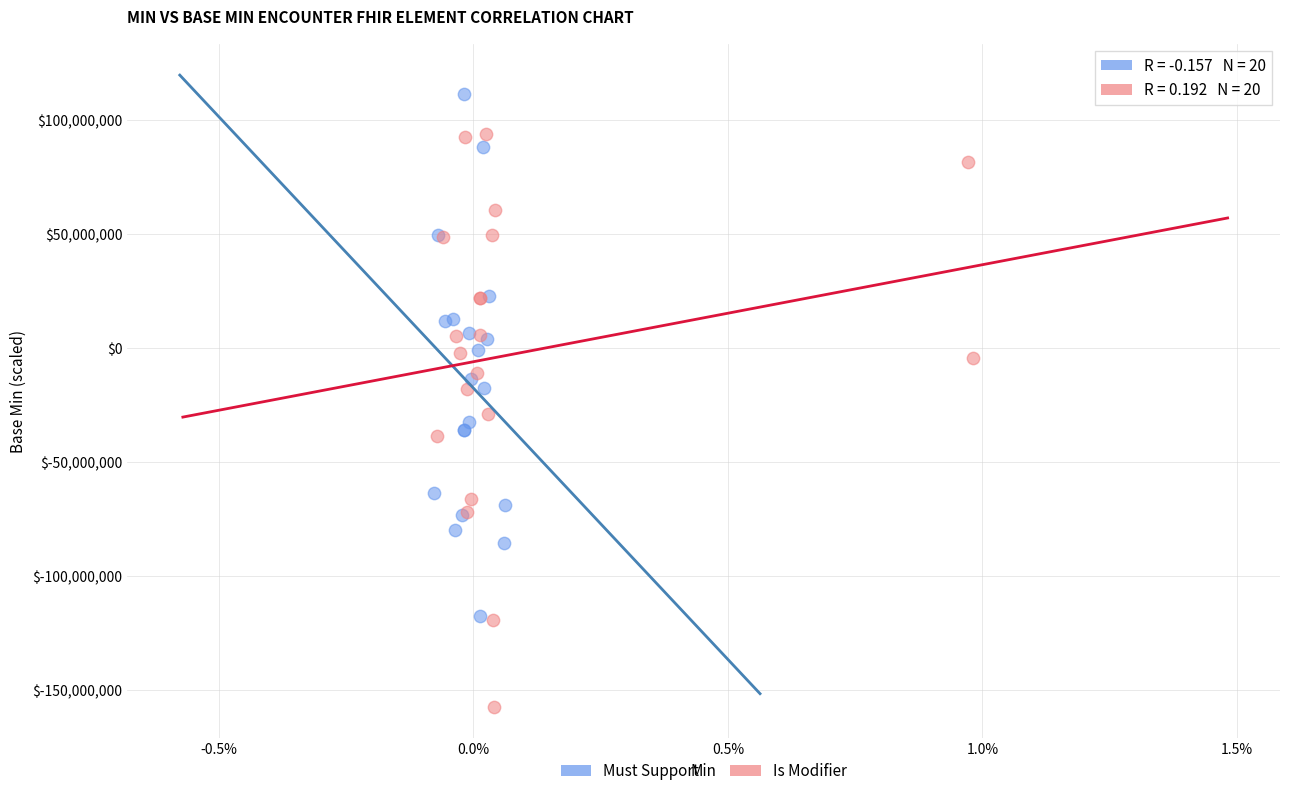

Which series reaches the minimum Y coordinate?

Is Modifier